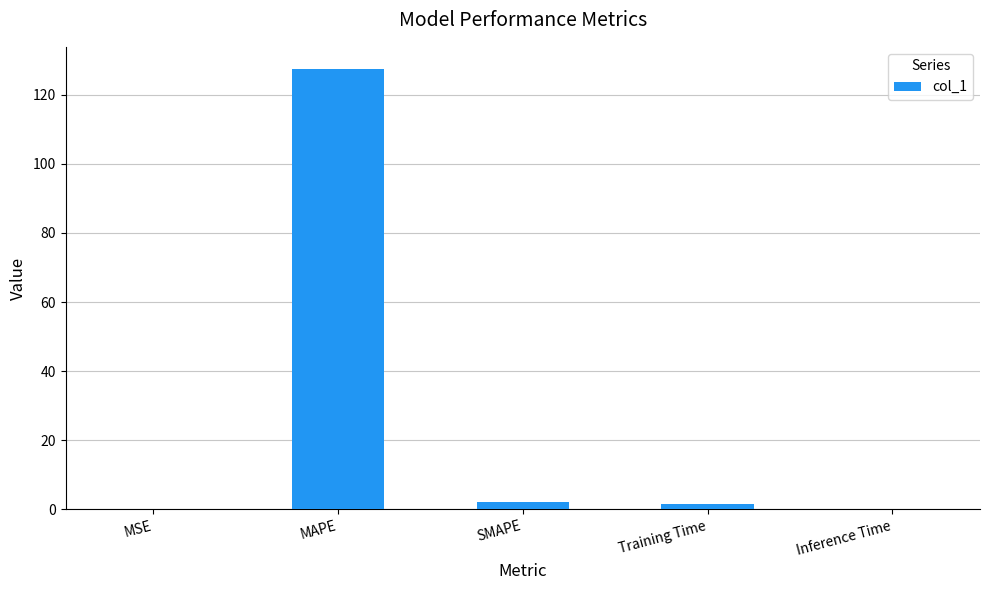

Which category has the highest value across all series?

MAPE